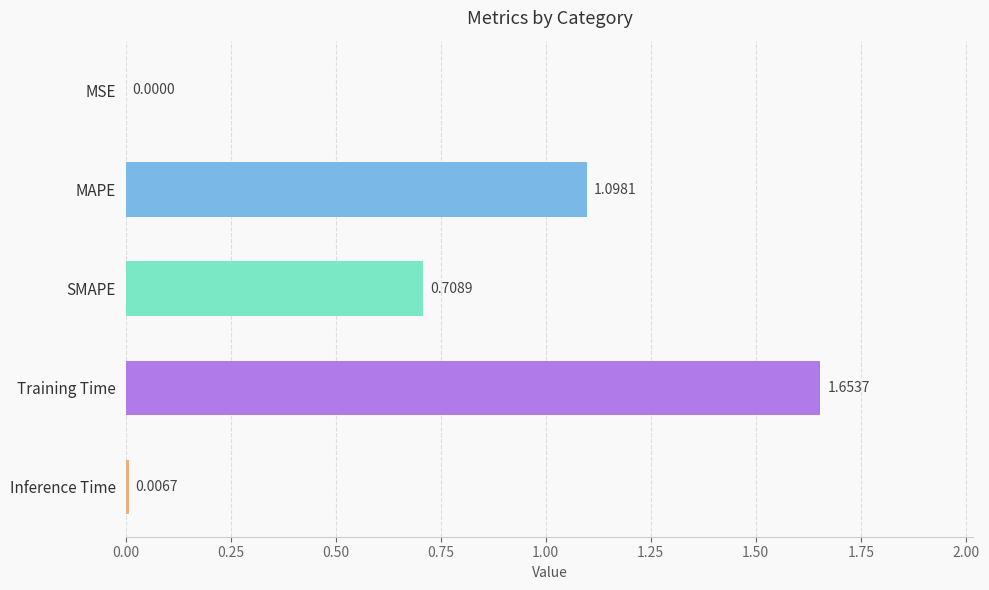

What is the sum of the values at Training Time and SMAPE?

2.4